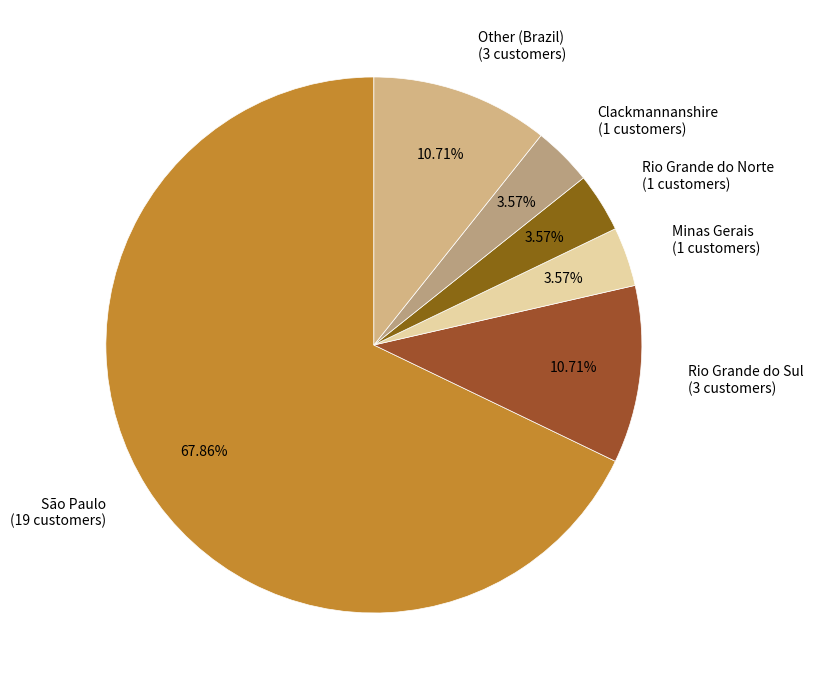

The Other (Brazil) slice represents 1% of the pie. True or false?

False